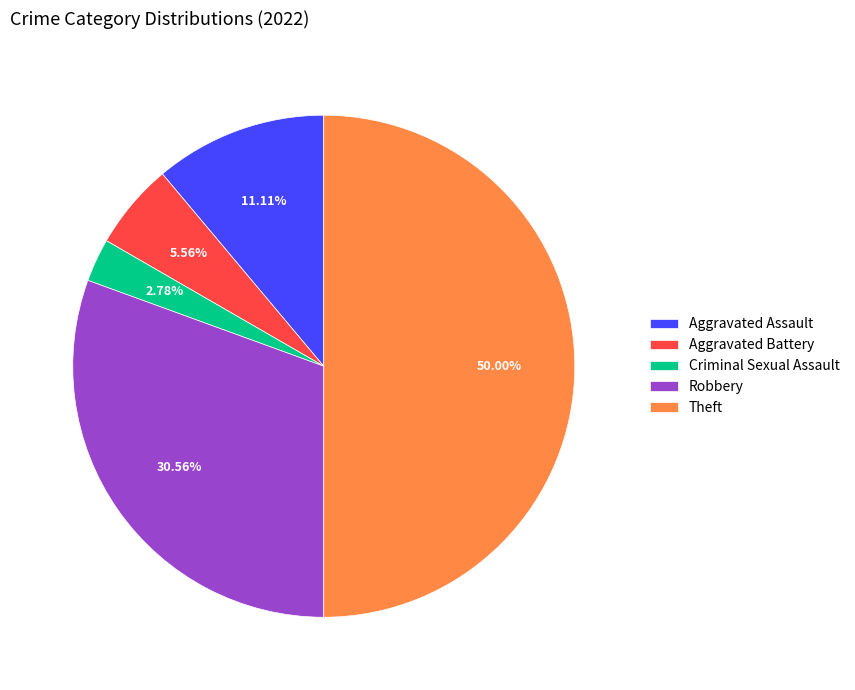

Combined, what portion of the pie is Criminal Sexual Assault and Theft?

52.8%